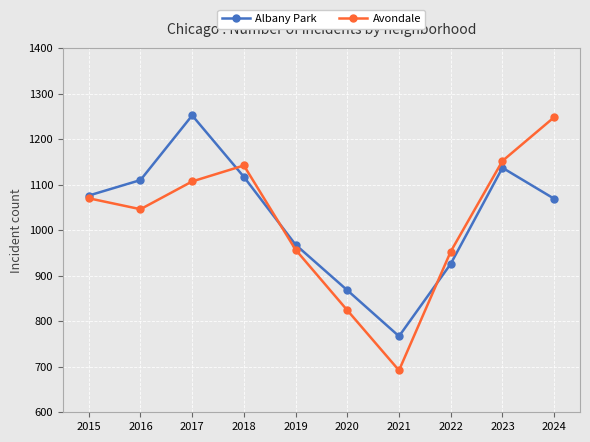

What is the difference between the highest and lowest values at 2024?

179